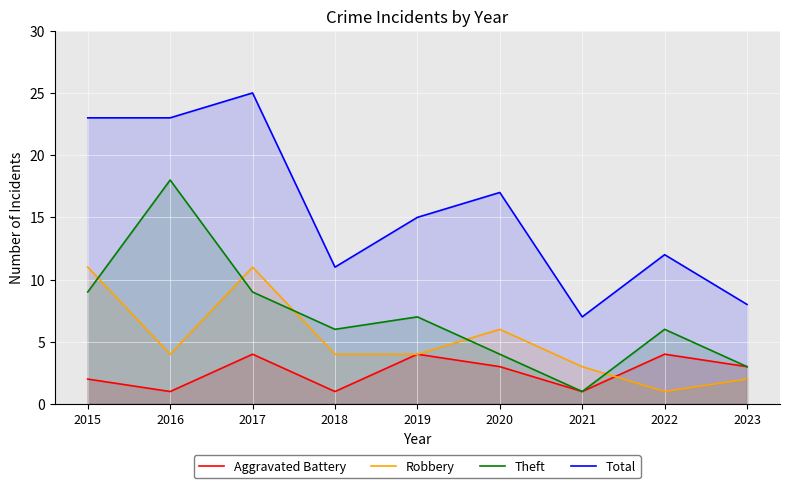

At which category does Aggravated Battery reach its first local valley?

2016